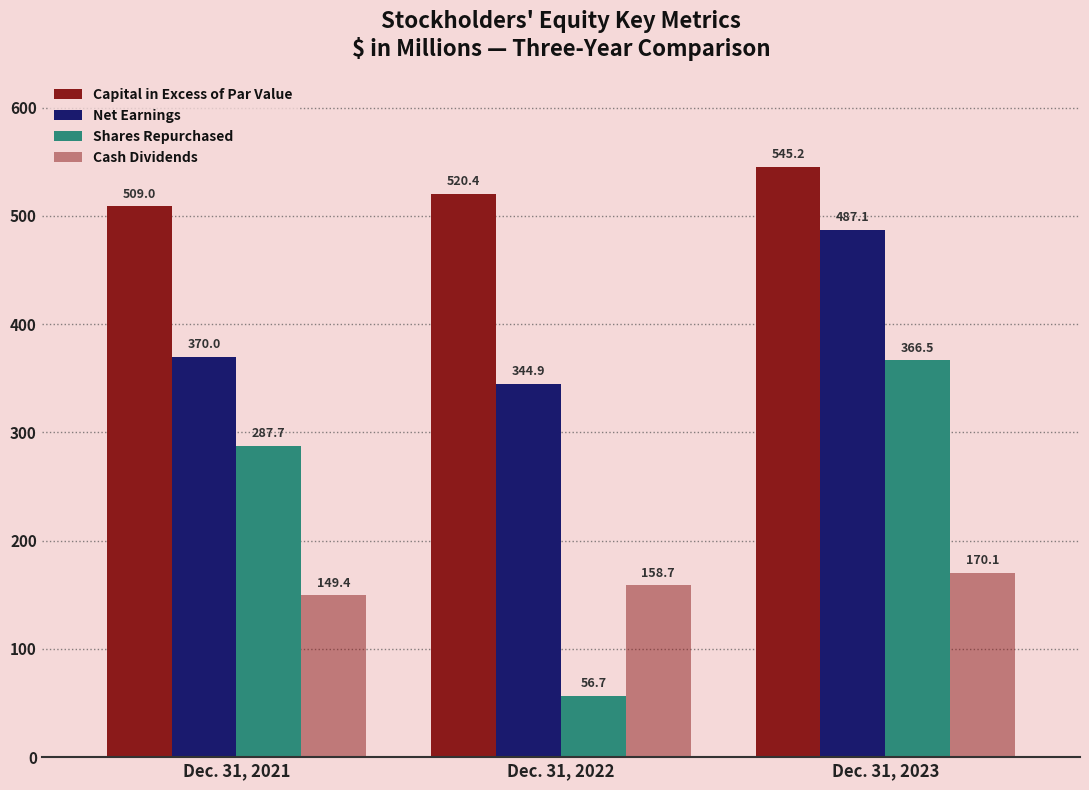

Is the value of Capital in Excess of Par Value at Dec. 31, 2023 greater than the value of Net Earnings at Dec. 31, 2023?

Yes